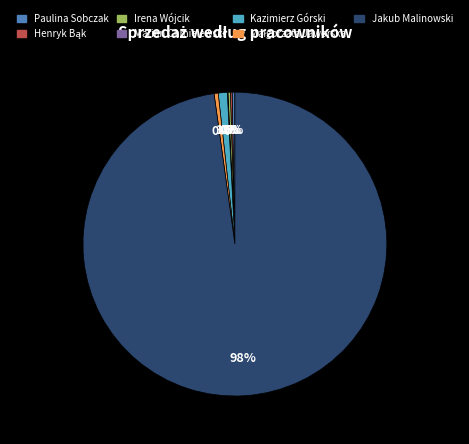

Which category has the biggest portion of the pie?

Jakub Malinowski